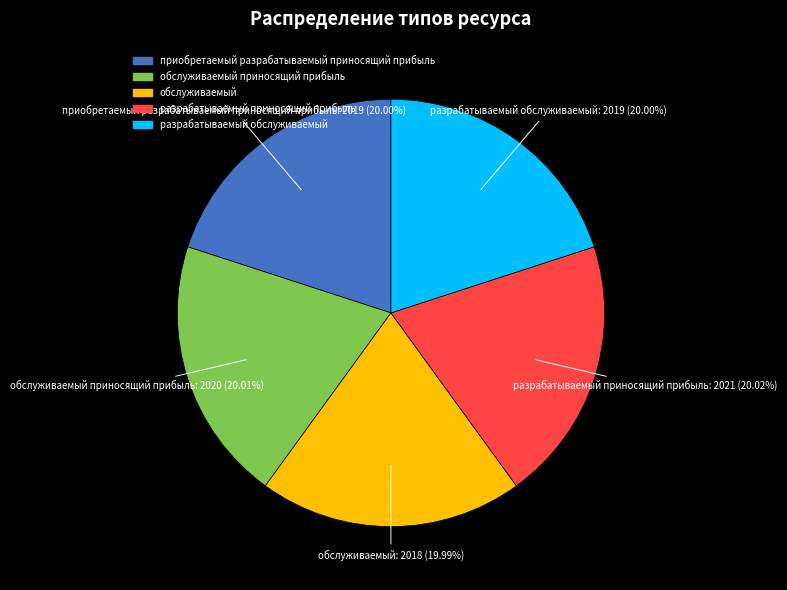

Count the number of slices in the pie.

5